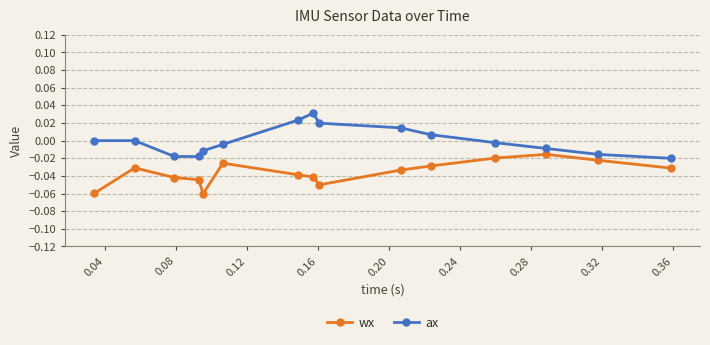

True or false: ax has more than 0 interior local peaks.

True